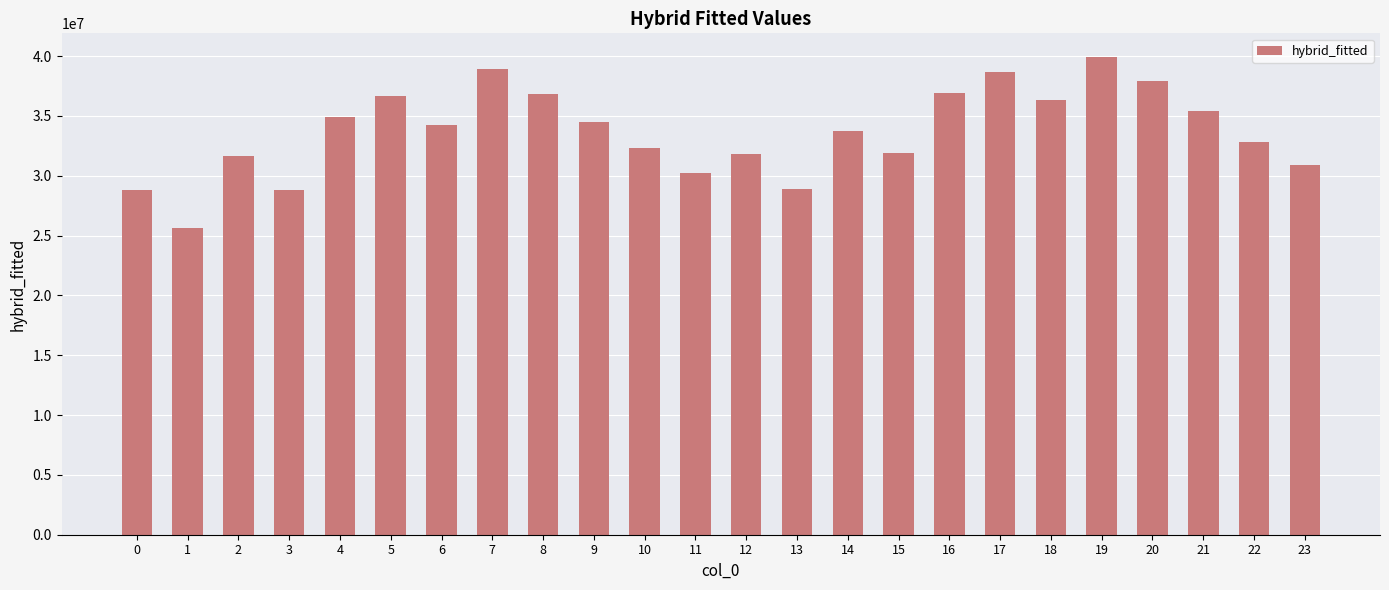

How many values are below 34200008?

12